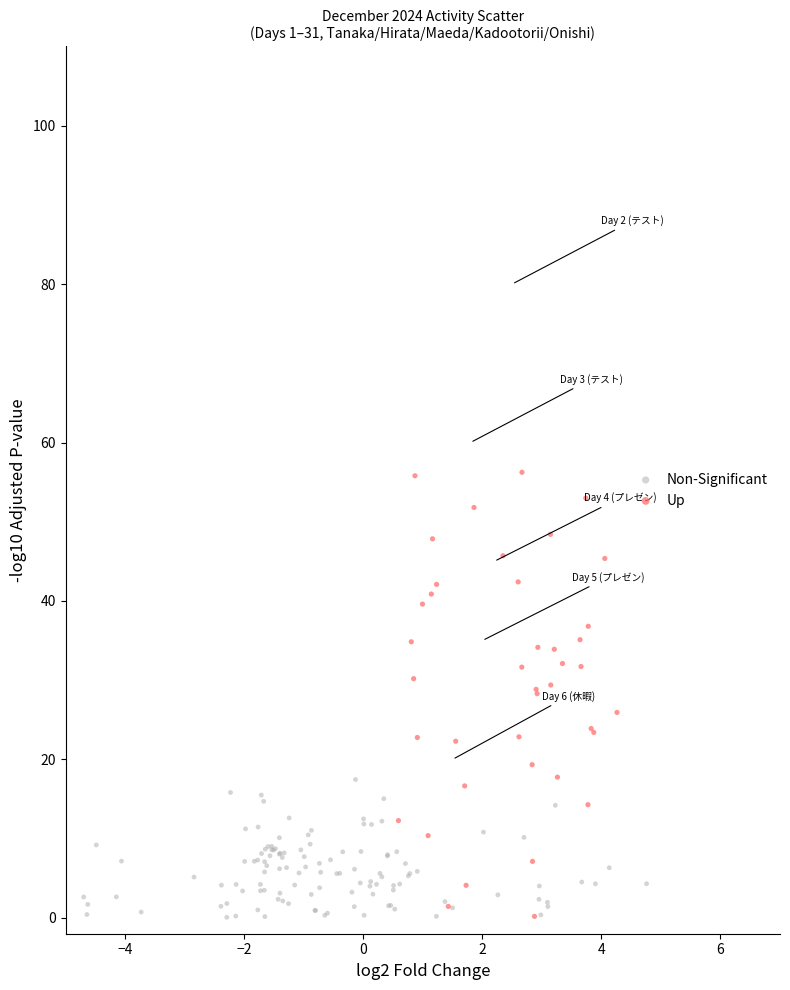

Which series reaches the maximum Y coordinate?

Up